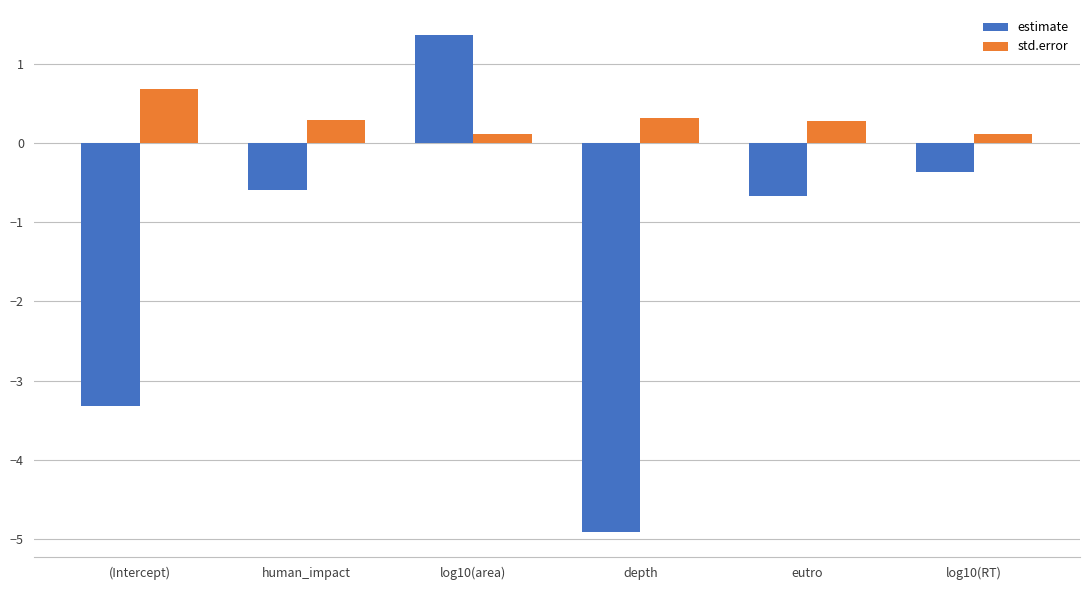

What is the difference between the maximum and minimum values in the std.error series?

0.6